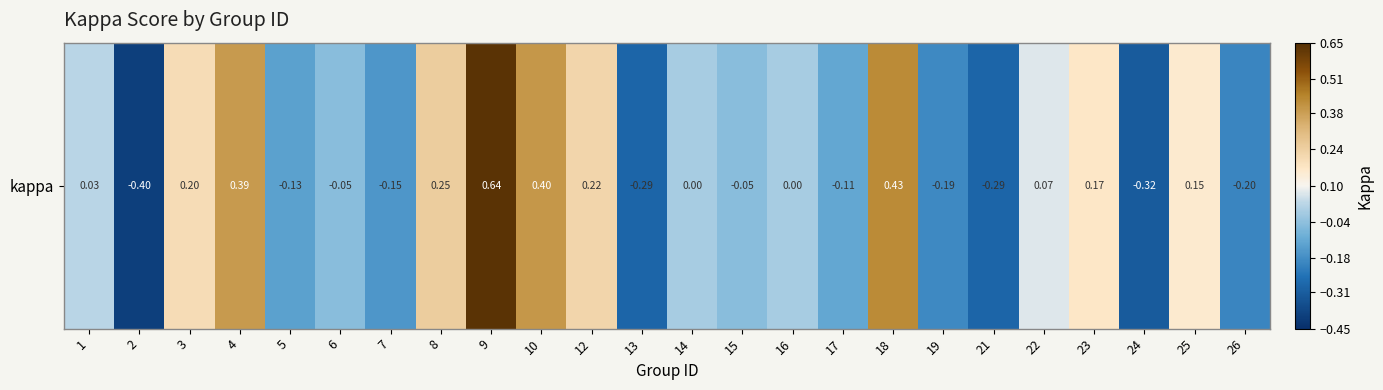

List the labels in order of value, largest first.

9, 18, 10, 4, 8, 12, 3, 23, 25, 22, 1, 14, 16, 6, 15, 17, 5, 7, 19, 26, 13, 21, 24, 2